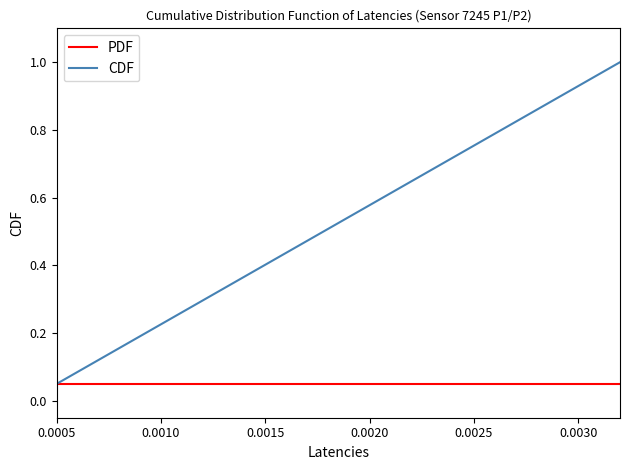

Rank the series by their maximum value, from highest to lowest.

CDF, PDF